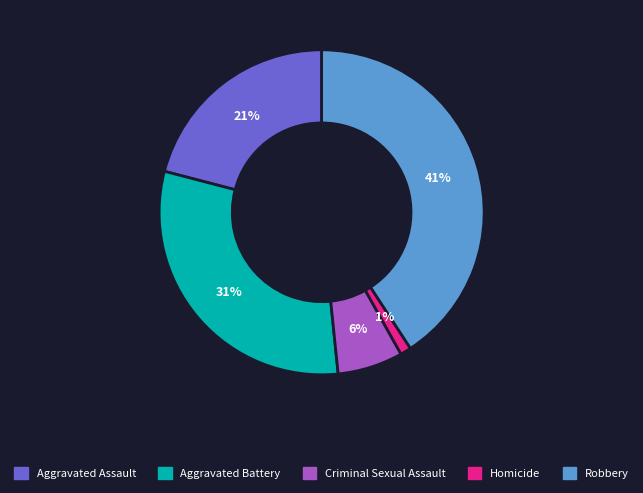

To the nearest percent, what is the average slice percentage?

20%